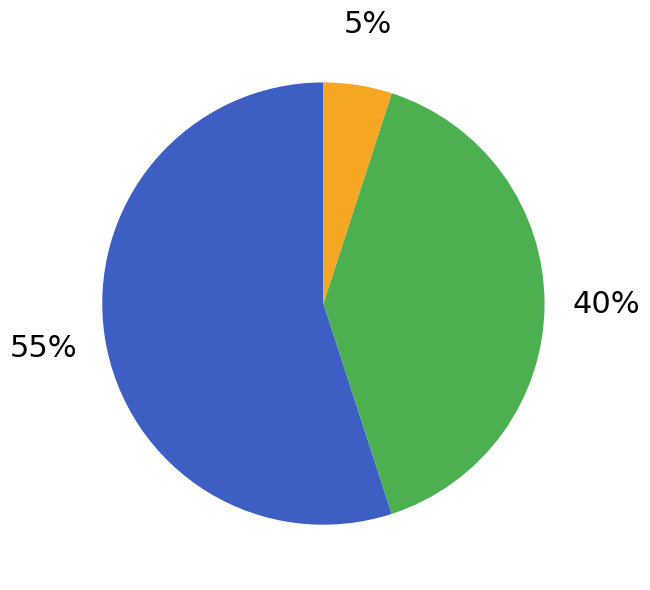

How many slices are in this pie chart?

3